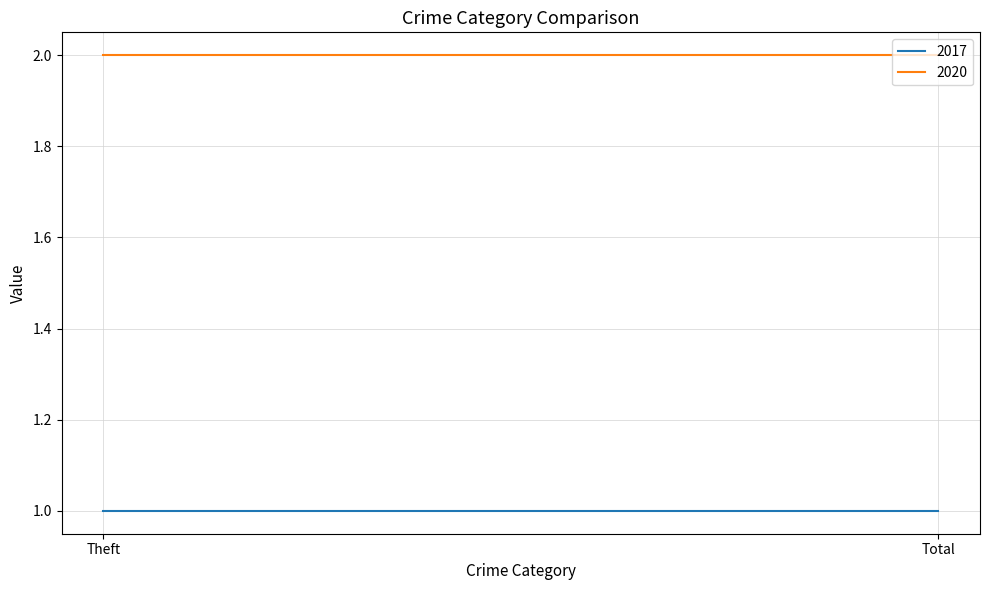

Between Theft and Total, which series saw the biggest shift?

2017